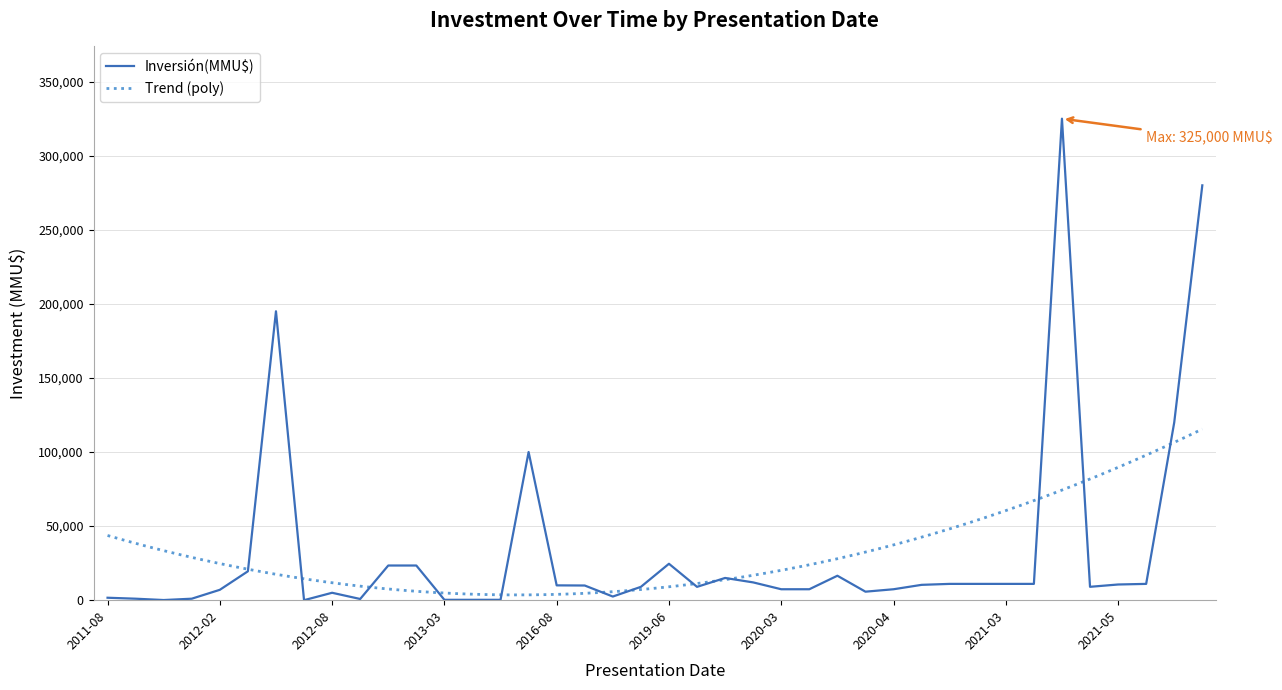

What is the average value?

33122